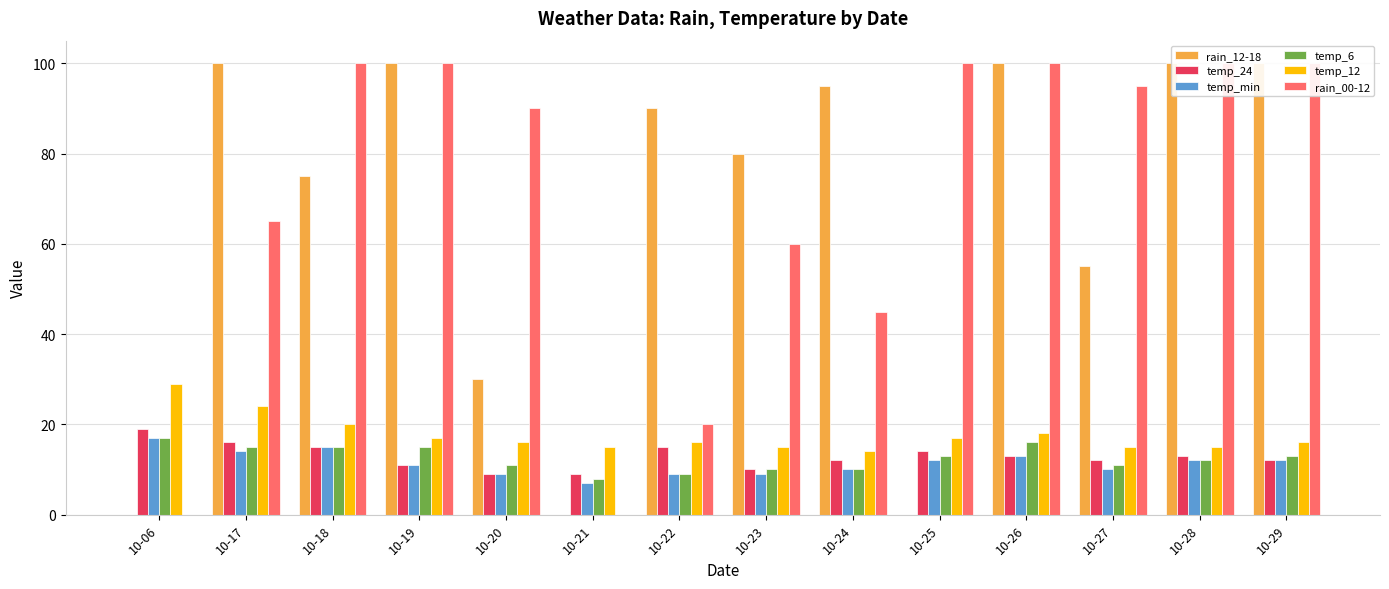

Which category has the lowest value across all series?

10-06